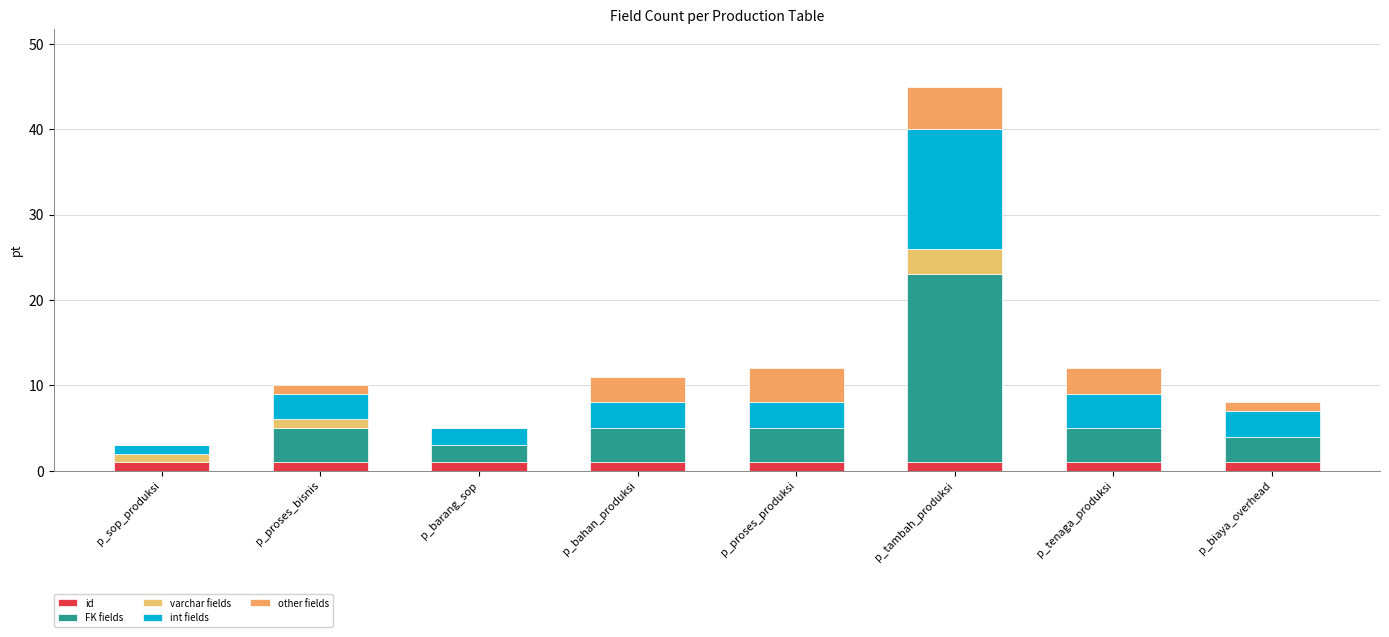

How many series are shown in this chart?

5